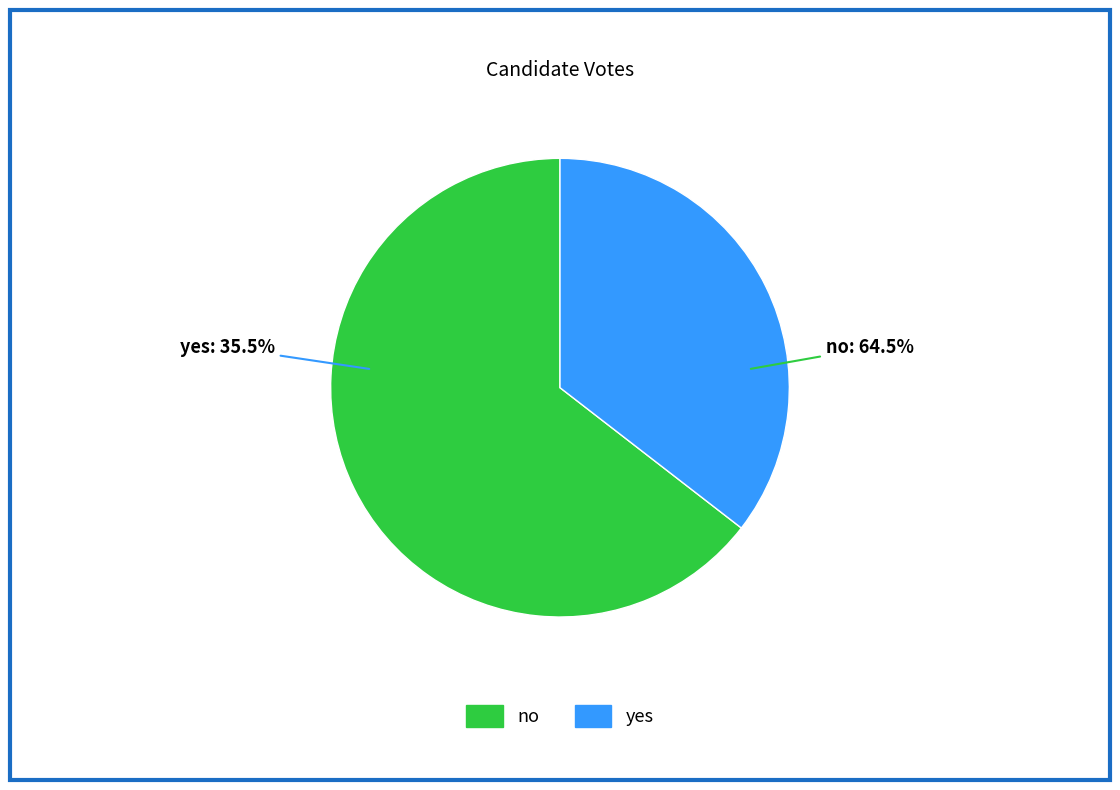

To the nearest percent, what is the difference between the yes and no slice percentages?

29%